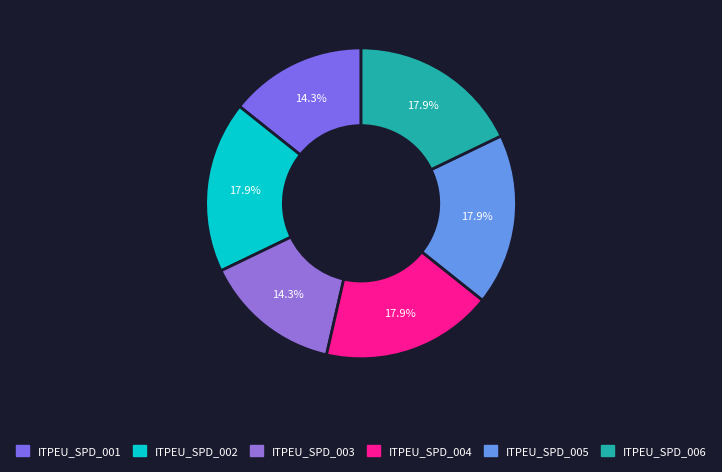

What is the ratio of the value at ITPEU_SPD_003 to the value at ITPEU_SPD_005?

0.8